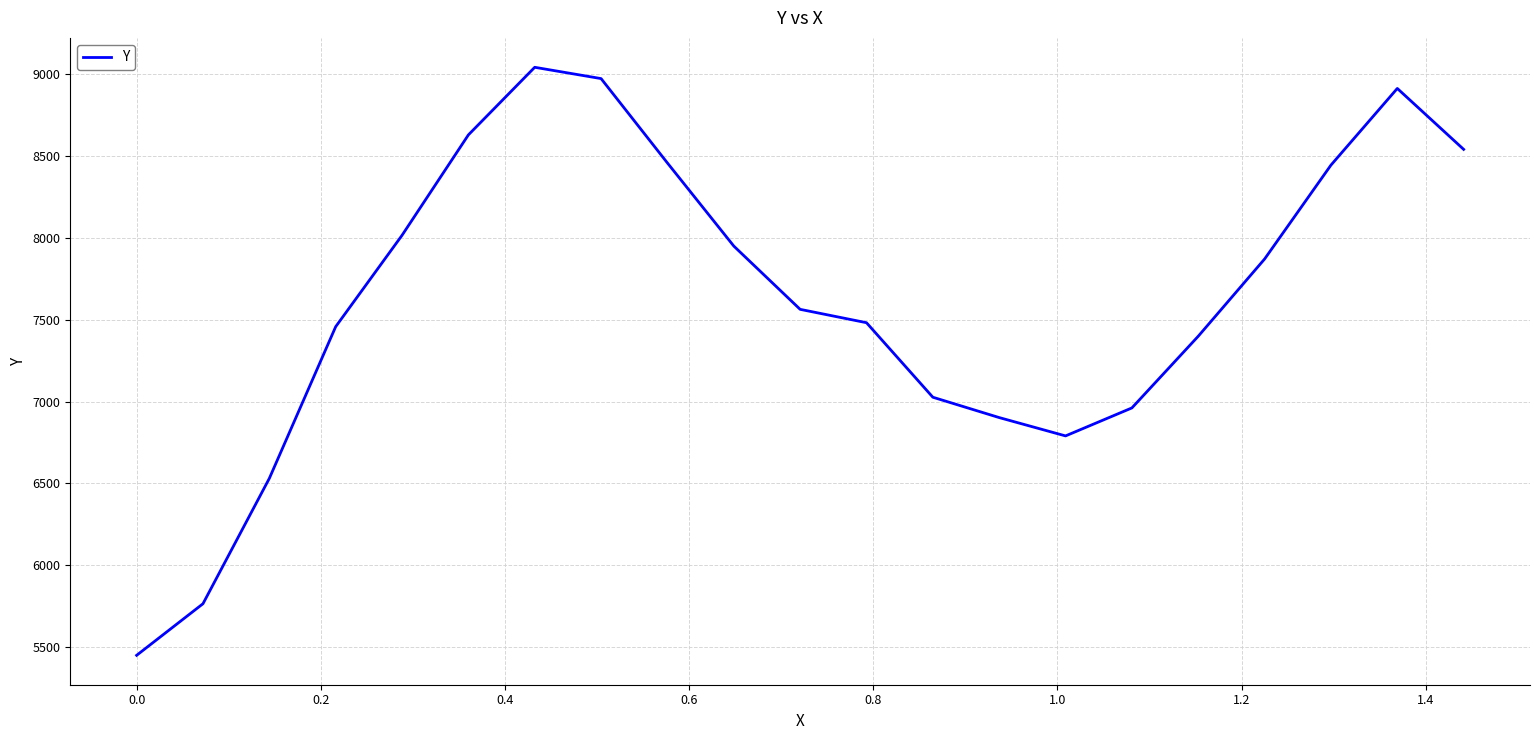

What is the maximum value shown in the chart?

9039.6